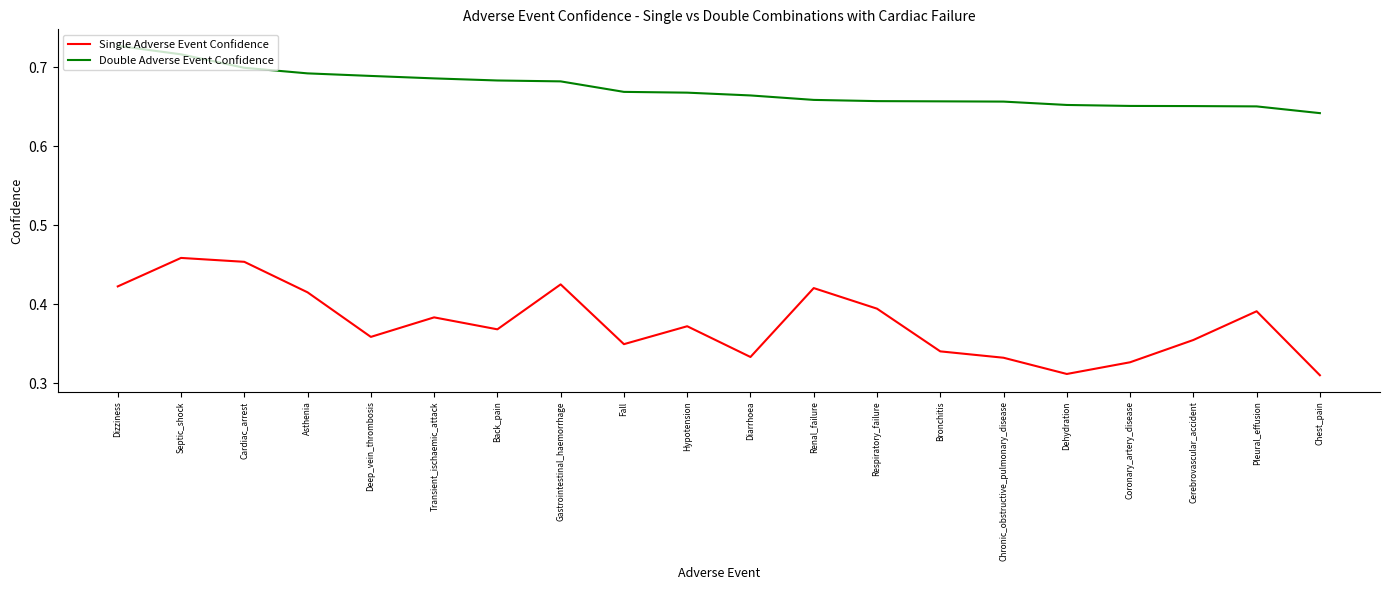

What is the sum of the Single Adverse Event Confidence values at Deep_vein_thrombosis and Gastrointestinal_haemorrhage?

0.8